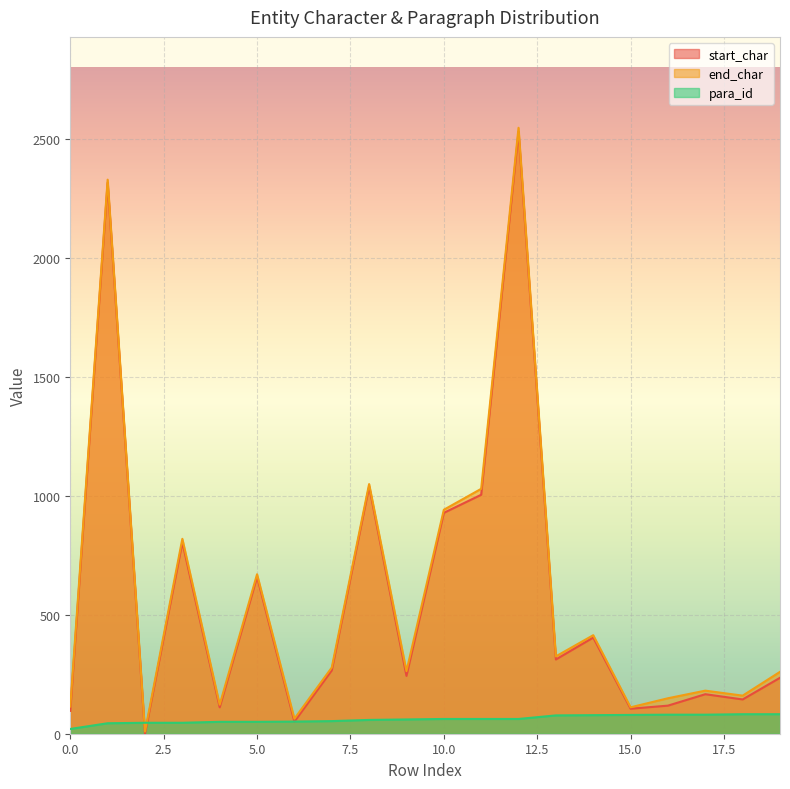

Reading left to right, what are all the values shown in this chart?

start_char: 0=96	1=2315	2=0	3=804	4=111	5=659	6=51	7=266	8=1039	9=243	10=928	11=1004	12=2529	13=312	14=404	15=105	16=118	17=166	18=144	19=235
end_char: 0=114	1=2328	2=9	3=819	4=122	5=670	6=63	7=278	8=1049	9=263	10=941	11=1029	12=2546	13=325	14=414	15=111	16=149	17=181	18=160	19=260
para_id: 0=20	1=44	2=46	3=46	4=50	5=50	6=51	7=53	8=58	9=60	10=62	11=62	12=62	13=77	14=78	15=79	16=80	17=80	18=82	19=82